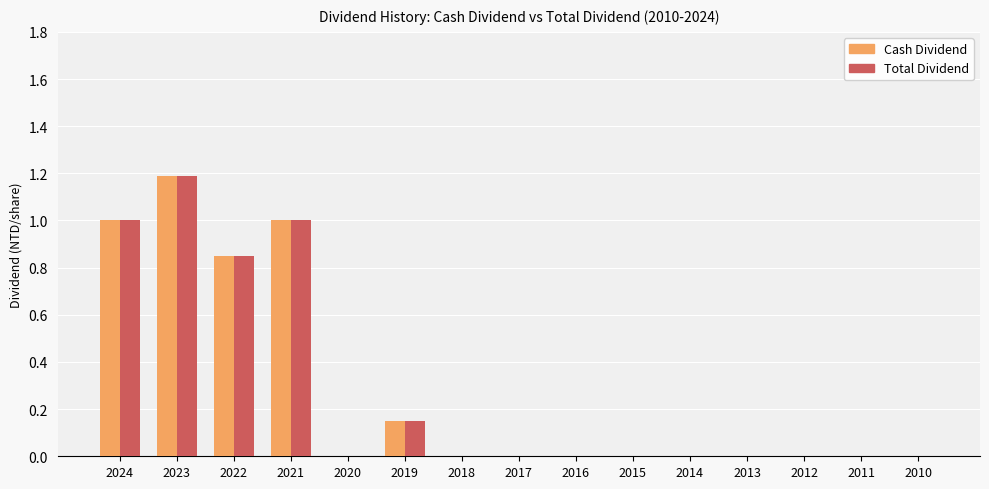

What is the sum of all Total Dividend values?

4.2